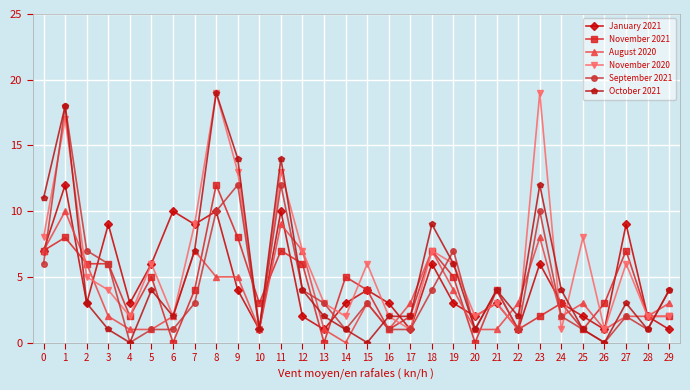

Which series has the widest spread of values?

October 2021